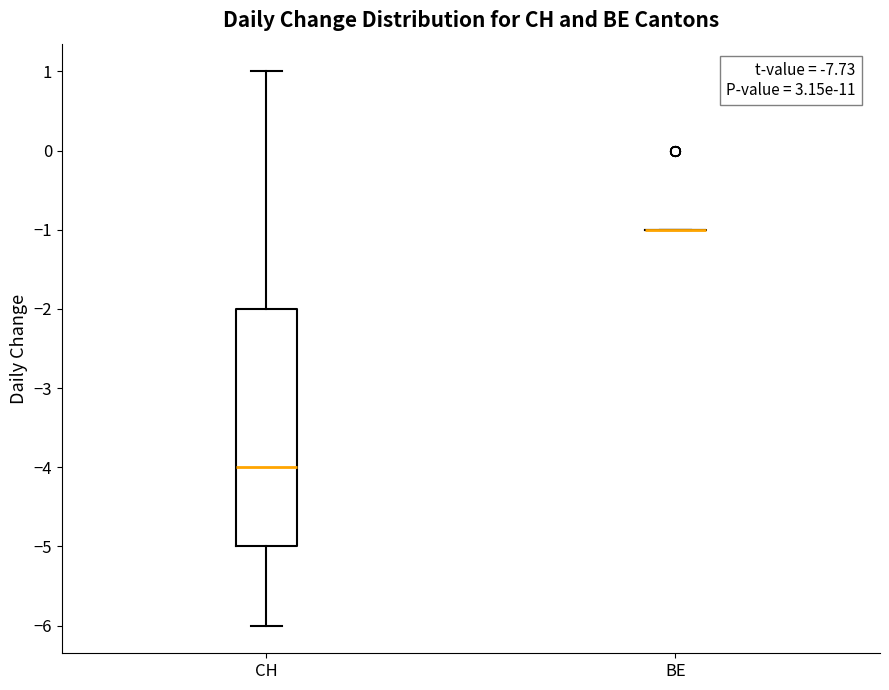

Reading left to right, transcribe this box plot: for each box, give where its median line is, the range the box spans, and where its two whiskers end, as read against the y-axis. The values are not printed on the chart, so give them approximately, as read against the axis.

CH: median -4, box -5 to -2, whiskers -6 to 1
BE: box collapsed to a line at -1, whiskers -1 to -1